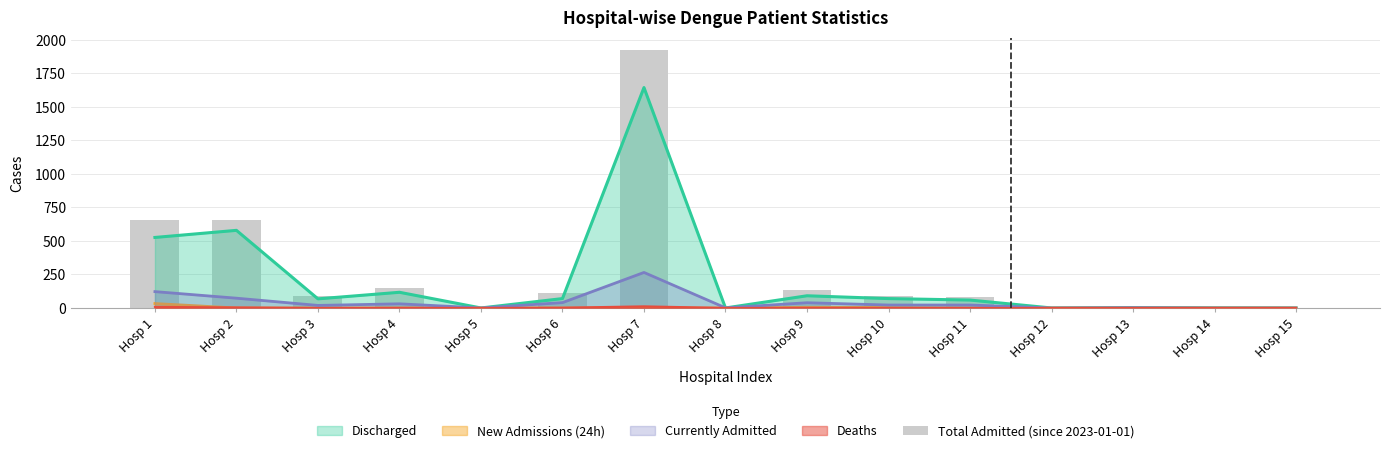

At which label does the data first exceed 87?

Hosp 1